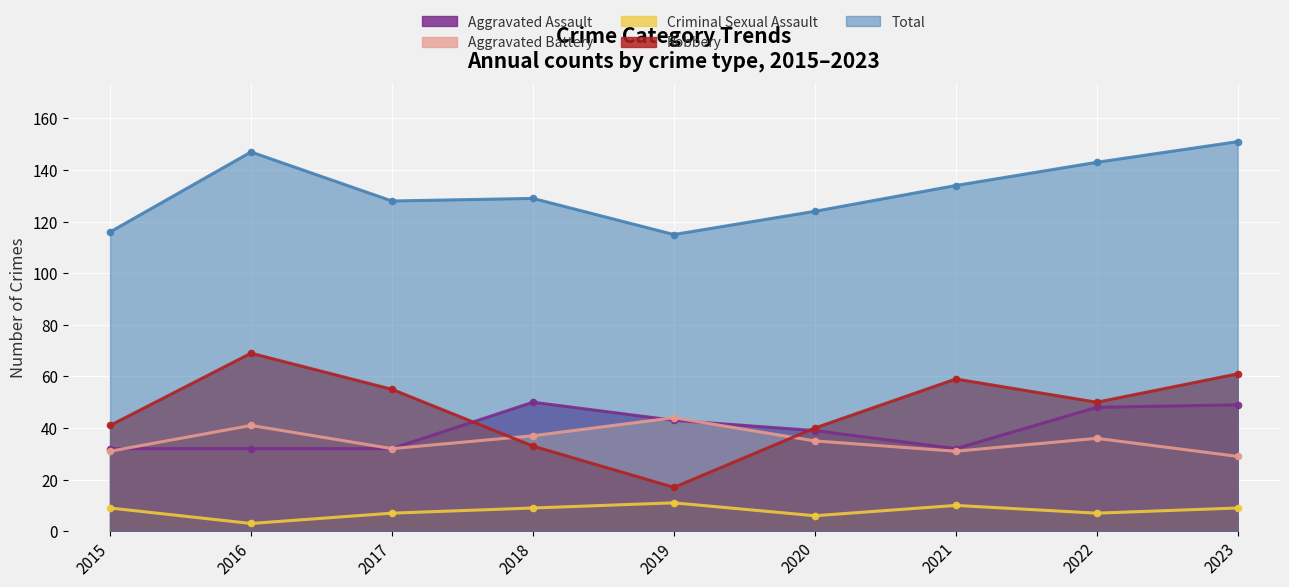

Which series ends up on top after the final intersection of Aggravated Battery and Robbery?

Robbery